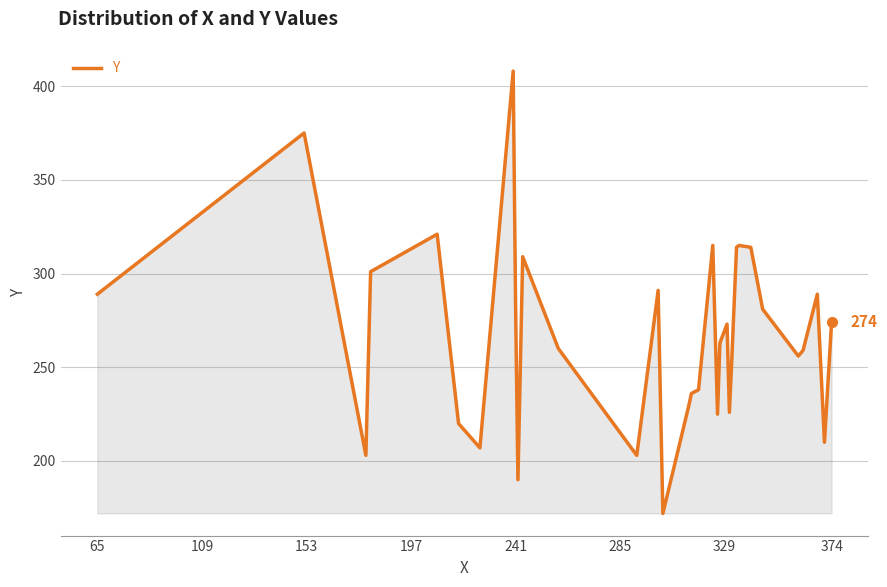

What is the smallest value displayed?

172